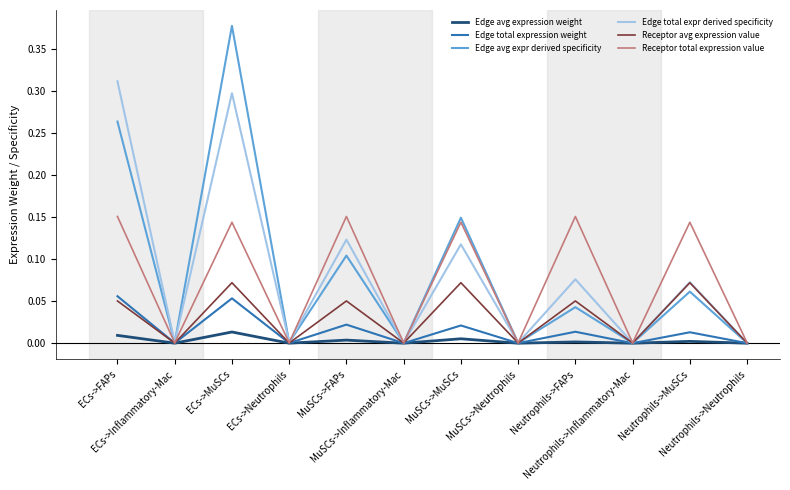

Which series has the largest range (max minus min)?

Edge avg expr derived specificity